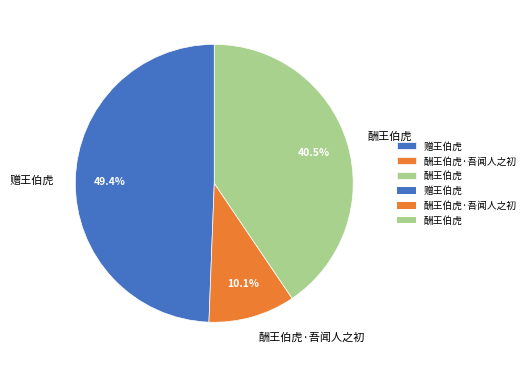

To the nearest percent, what is the difference between the largest and smallest slice percentages?

39%